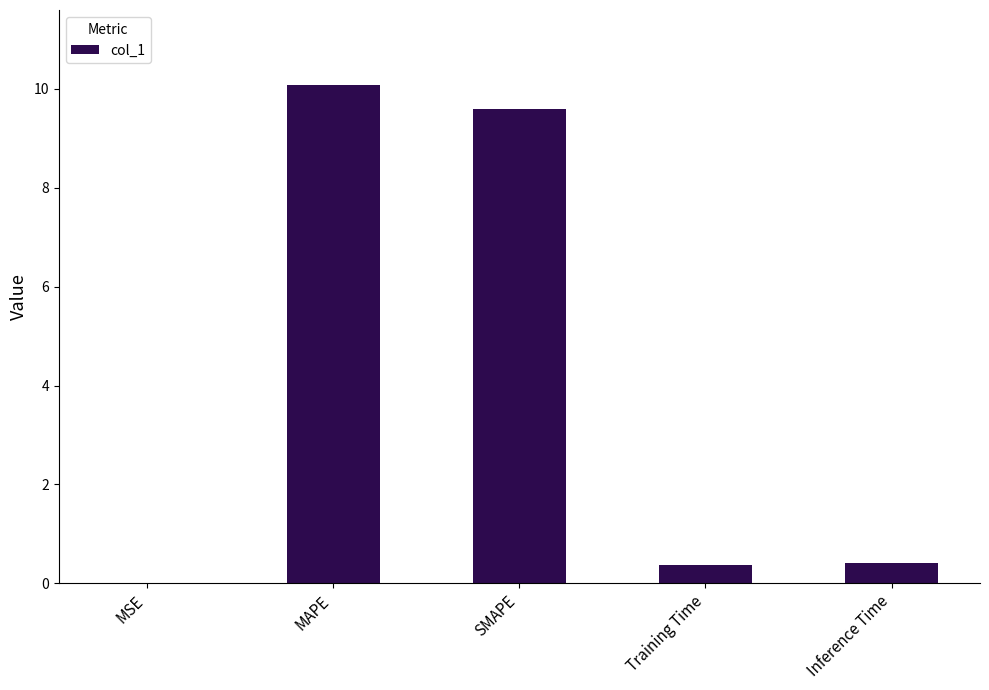

Which label corresponds to the largest value in the chart?

MAPE